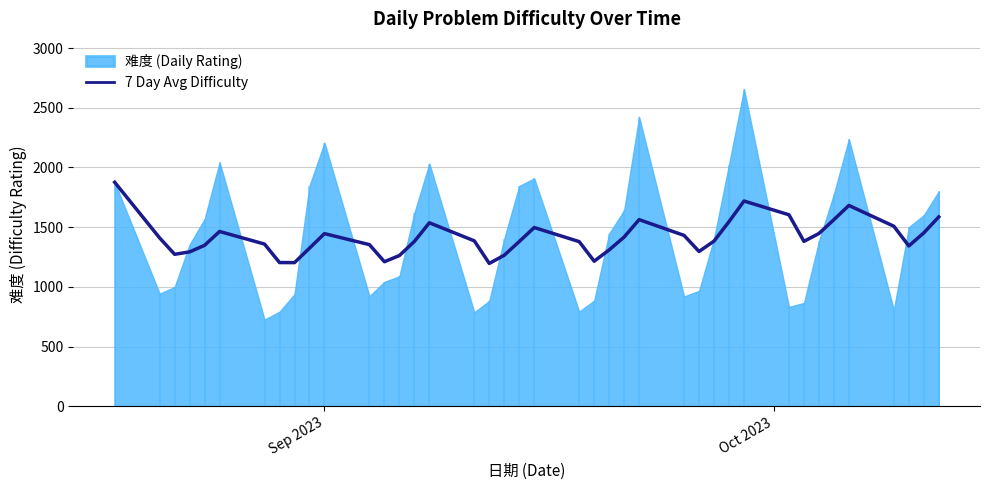

Reading right to left, extract all data points from this chart.

1585.9	1452.3	1342.7	1507.7	1681.7	1562.7	1446.9	1381.0	1603.6	1719.0	1546.3	1383.6	1296.3	1430.9	1563.0	1417.4	1309.1	1215.0	1378.9	1496.9	1379.7	1265.0	1196.1	1385.3	1536.6	1380.4	1262.3	1210.6	1353.6	1445.9	1324.0	1203.0	1203.6	1358.4	1463.8	1348.0	1293.0	1272.7	1409.5	1876.0